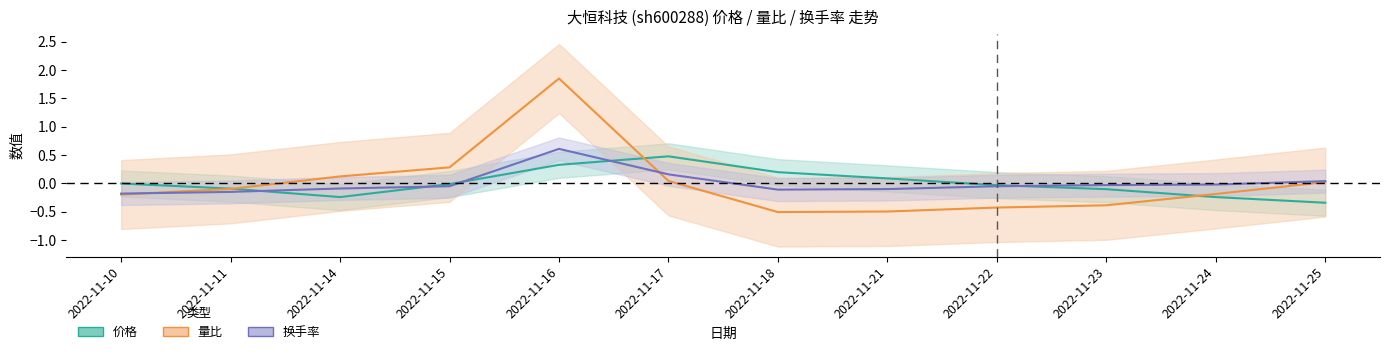

Does the chart display data point markers on the line(s)?

No